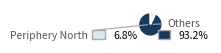

Is there a majority slice in this chart?

Yes